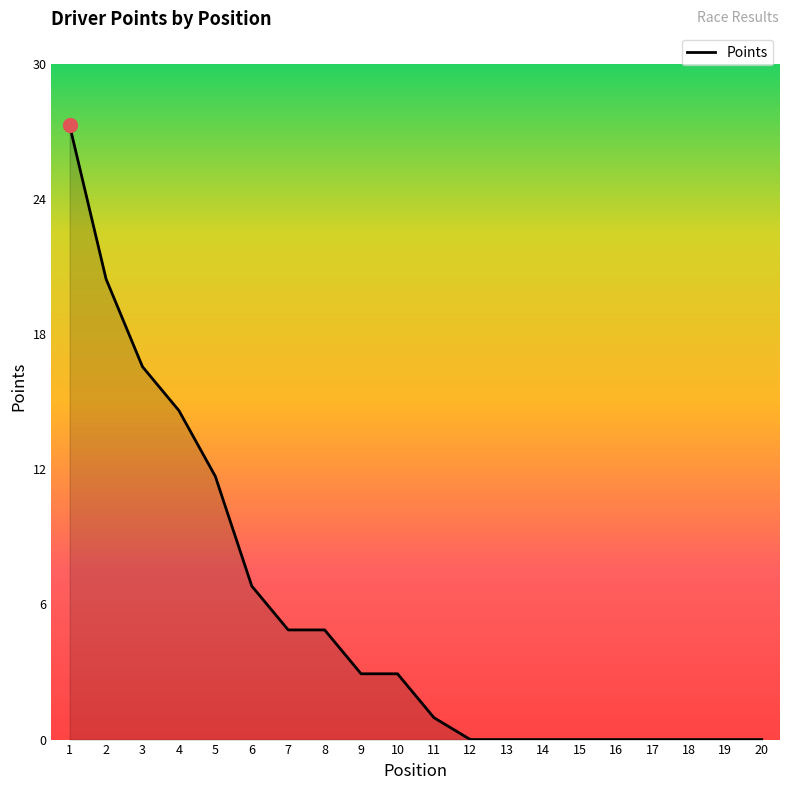

Does the chart have visible grid lines?

No